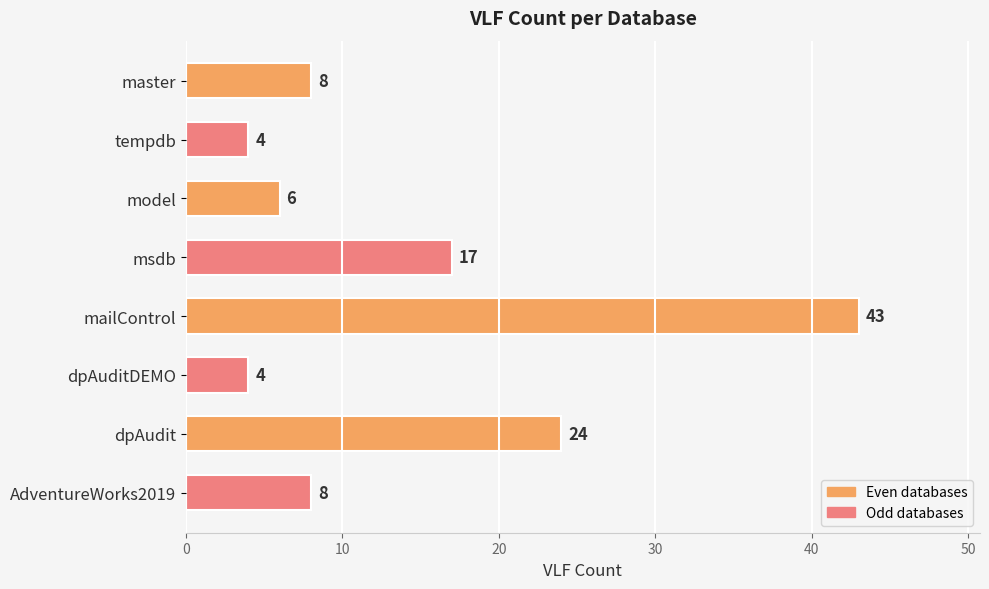

Reading top to bottom, transcribe all the data shown in this chart.

8	4	6	17	43	4	24	8